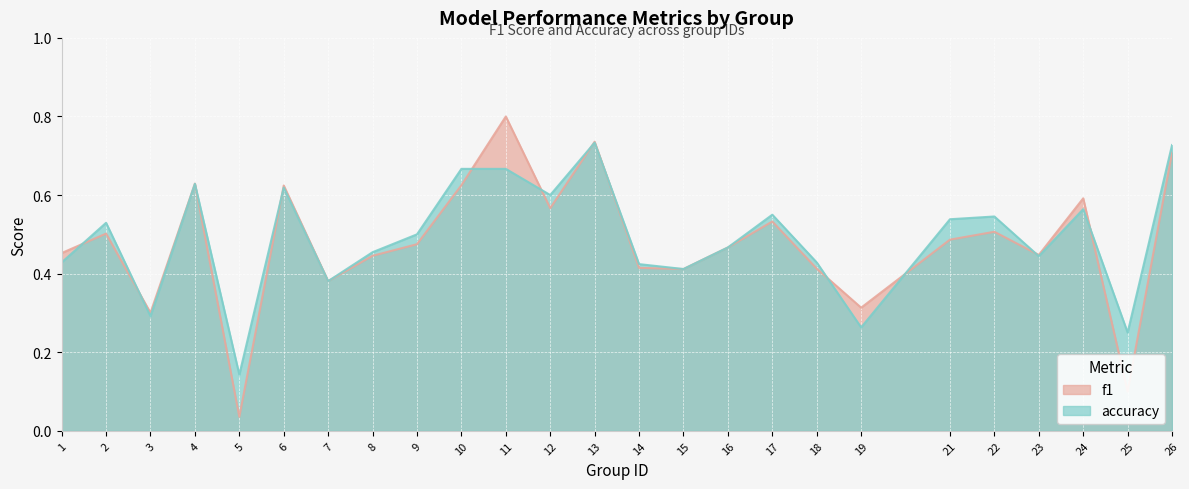

Reading left to right, extract all data points from this chart.

f1: 0.5	0.5	0.3	0.6	0.0	0.6	0.4	0.4	0.5	0.6	0.8	0.6	0.7	0.4	0.4	0.5	0.5	0.4	0.3	0.5	0.5	0.4	0.6	0.1	0.7
accuracy: 0.4	0.5	0.3	0.6	0.1	0.6	0.4	0.5	0.5	0.7	0.7	0.6	0.7	0.4	0.4	0.5	0.6	0.4	0.3	0.5	0.5	0.4	0.6	0.2	0.7